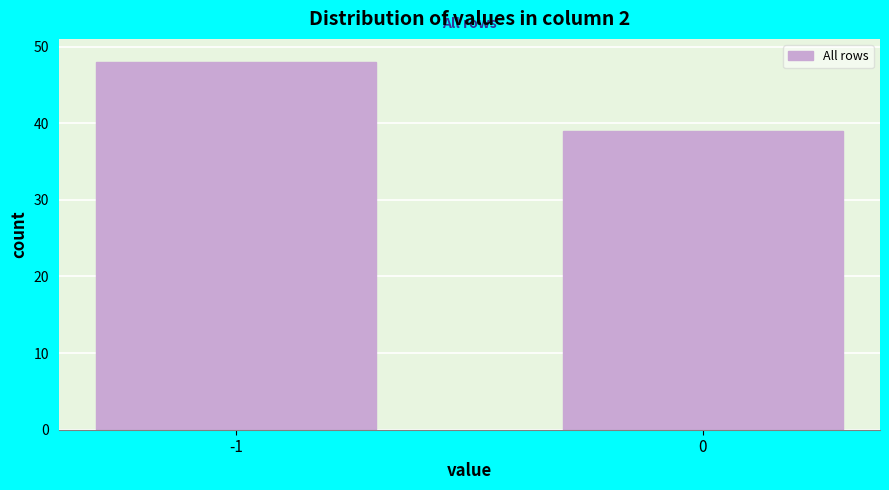

Reading left to right, transcribe all the data shown in this chart.

-1=48	0=39